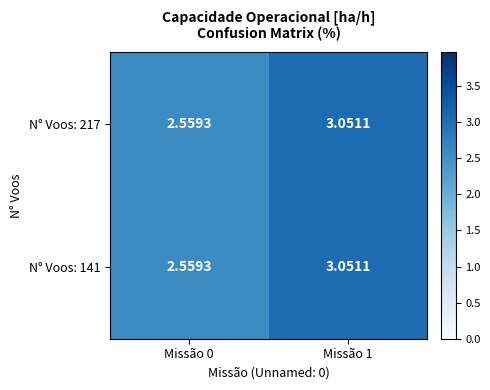

Which category has the lowest value across all series?

Missão 0